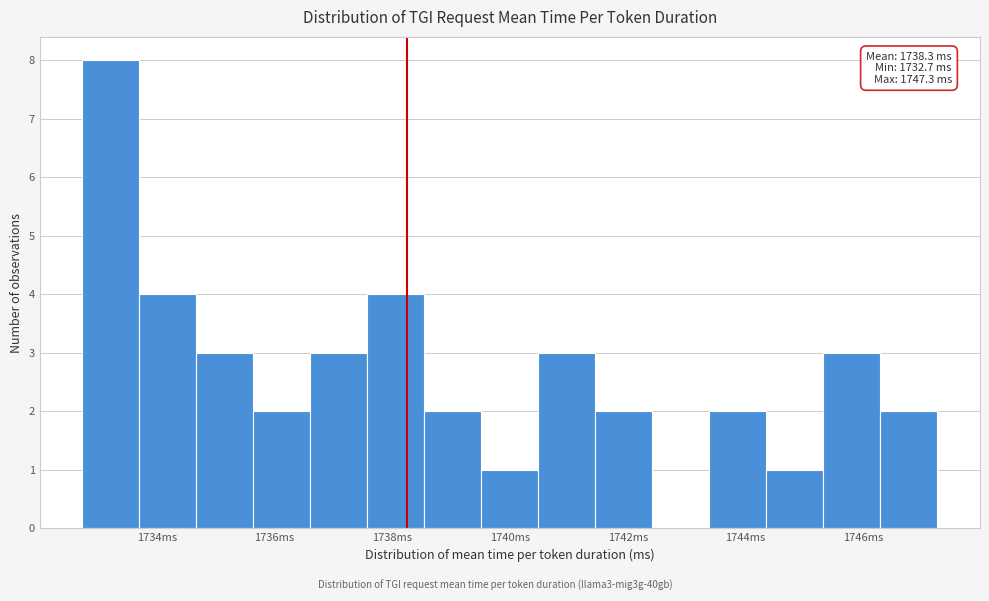

Which range on the x-axis has the tallest bar?

1732.8 to 1733.8